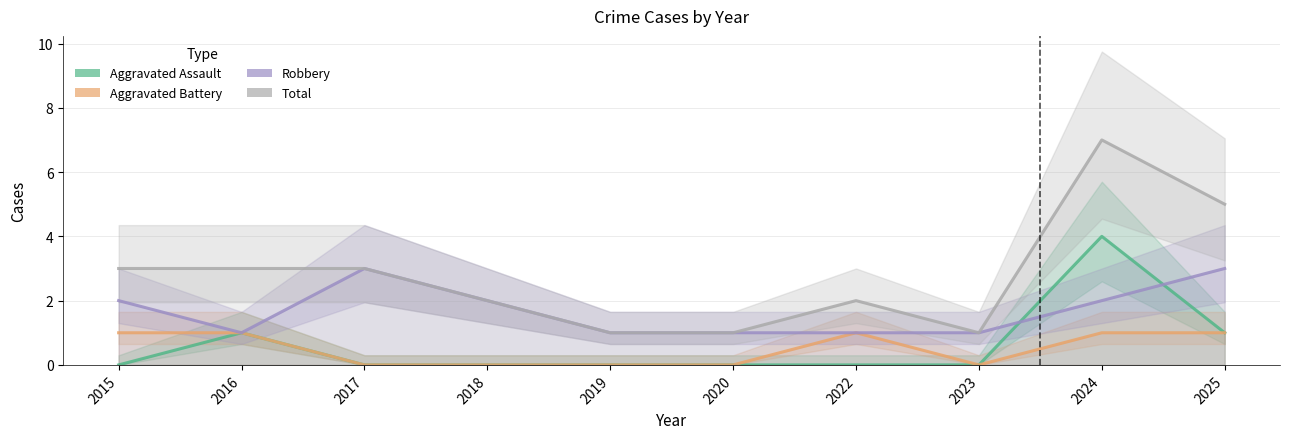

What is the sum of all Robbery values?

17